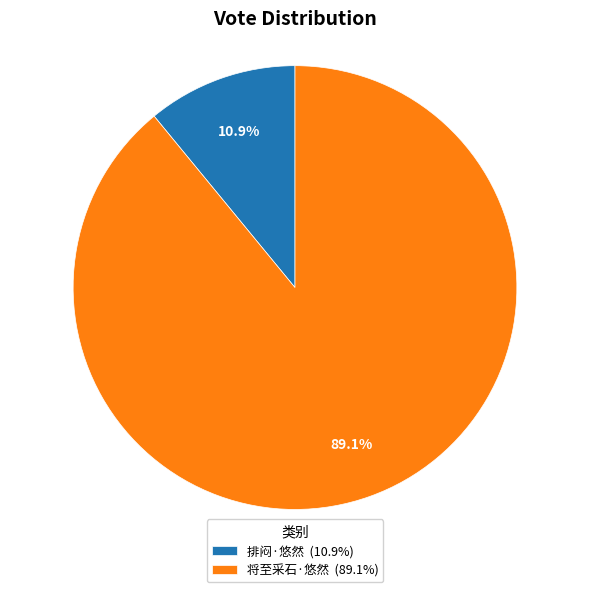

Which slice represents more than half of the pie?

将至采石·悠然 (89.1%)